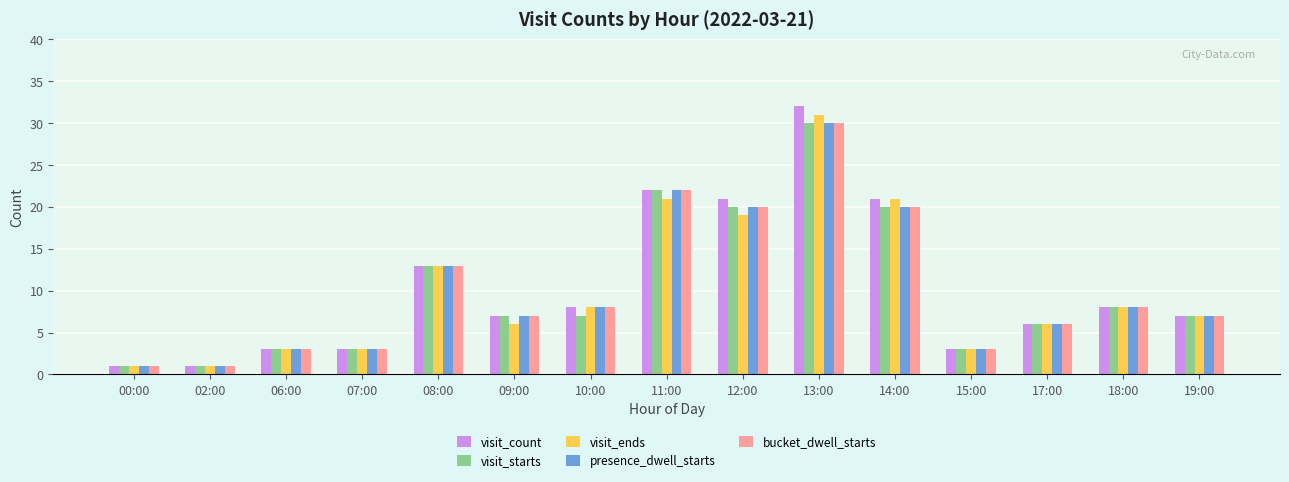

At which category is the sum across all series the highest?

13:00